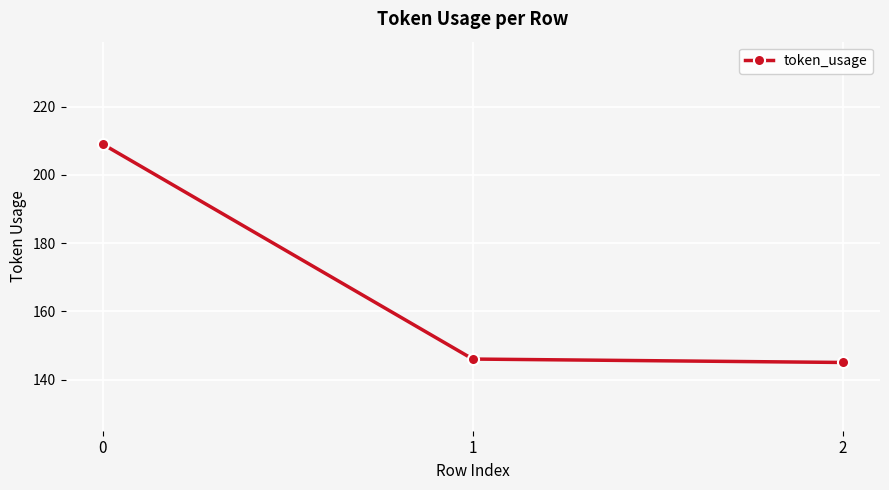

What value does the data have at 1, to the nearest 5?

145